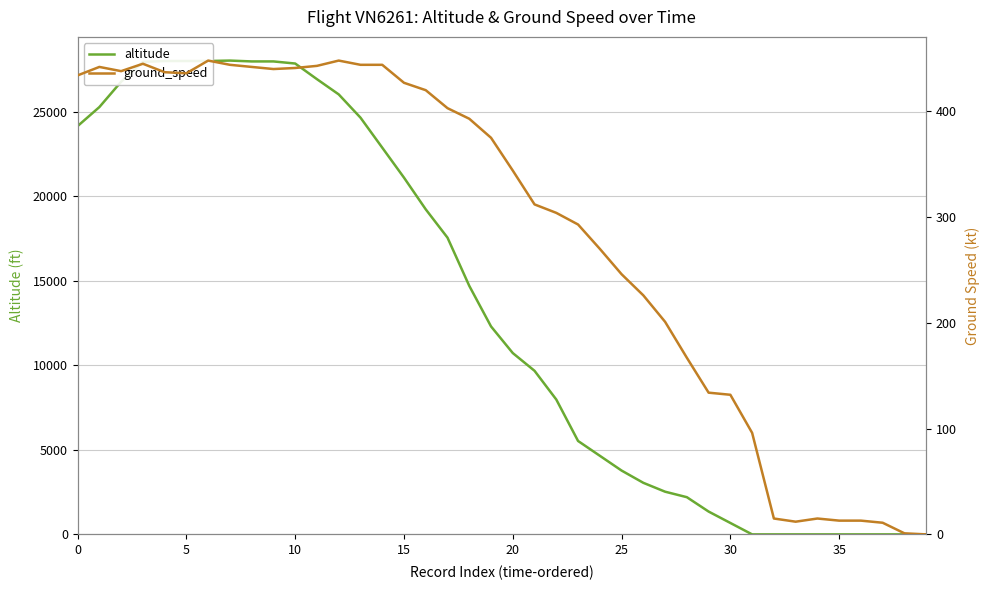

What is the highest value of the altitude series?

28025